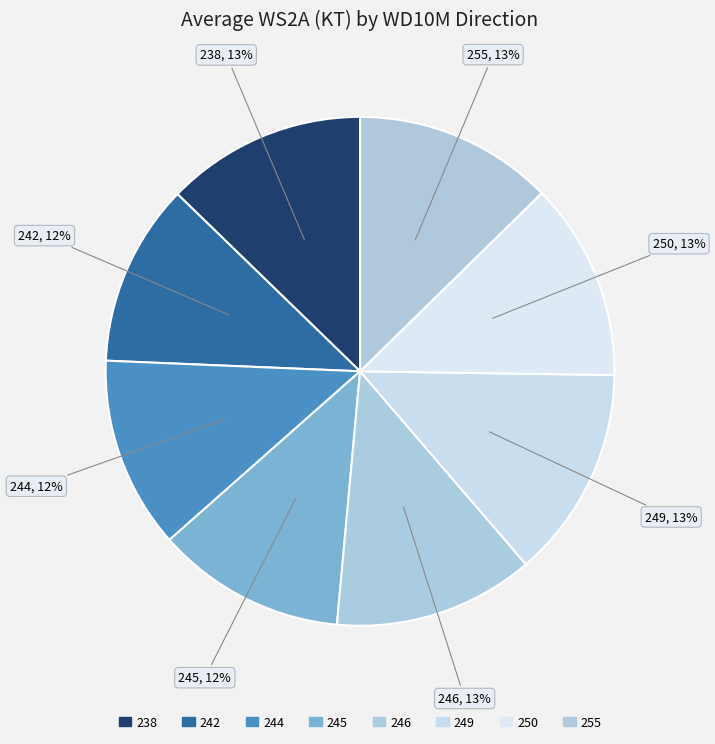

How many segments does this pie chart have?

8